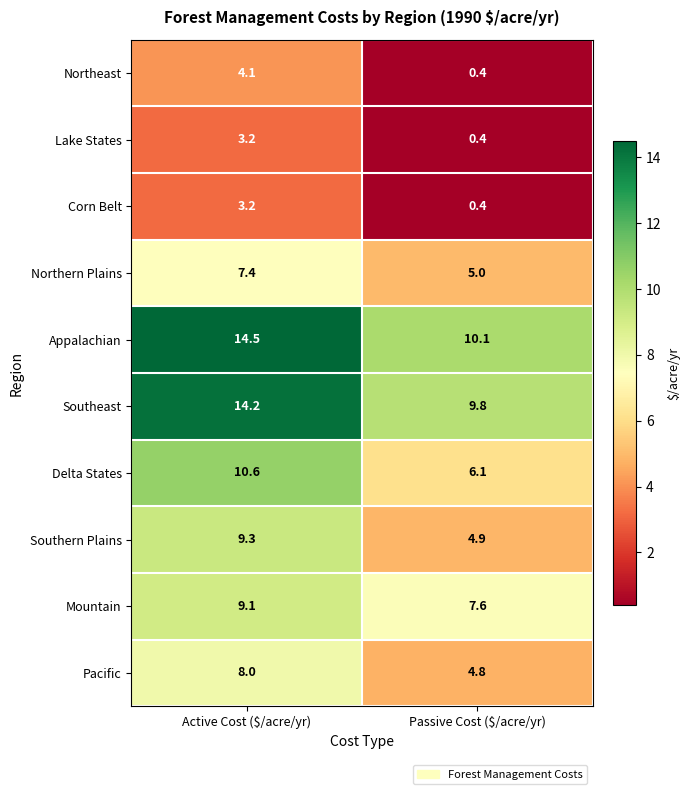

At which category is the sum across all series the highest?

Active Cost ($/acre/yr)